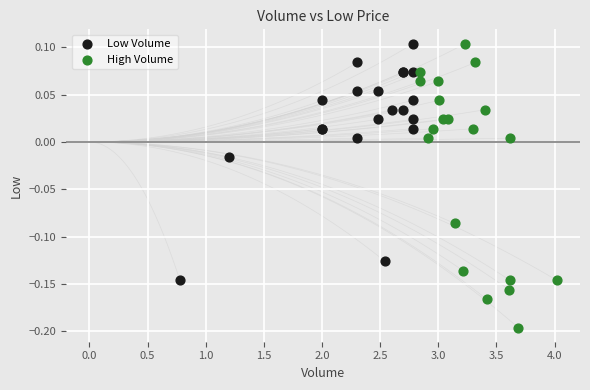

Which series contains the lowest Y value?

High Volume